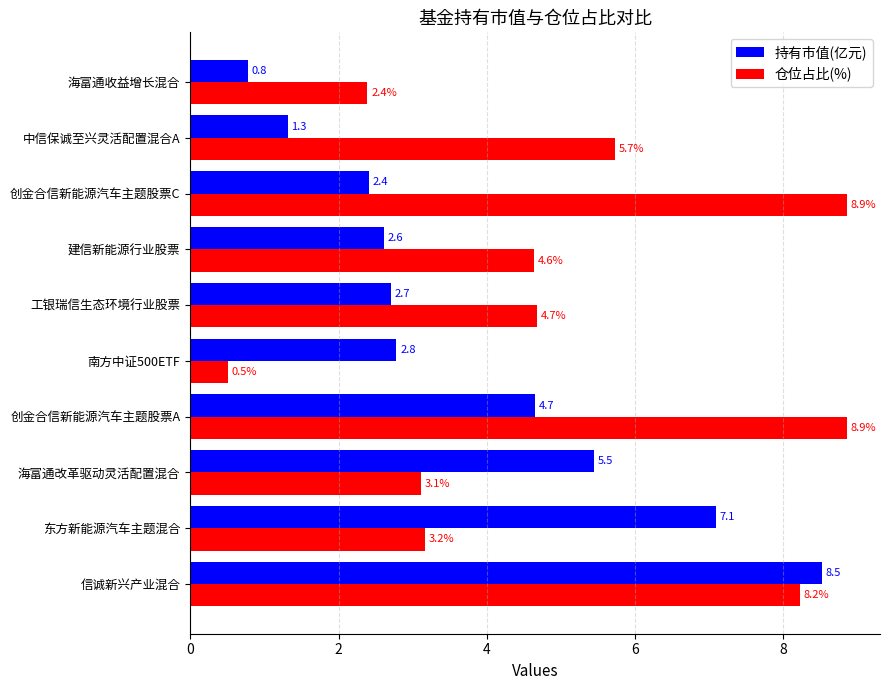

At how many categories does at least one series exceed 8?

3